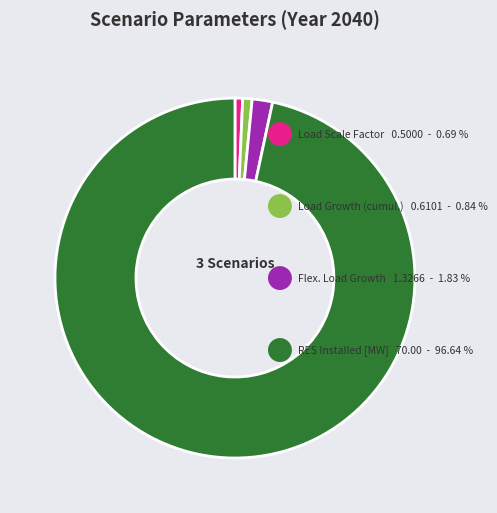

What is the largest slice in the pie chart?

RES Installed [MW]